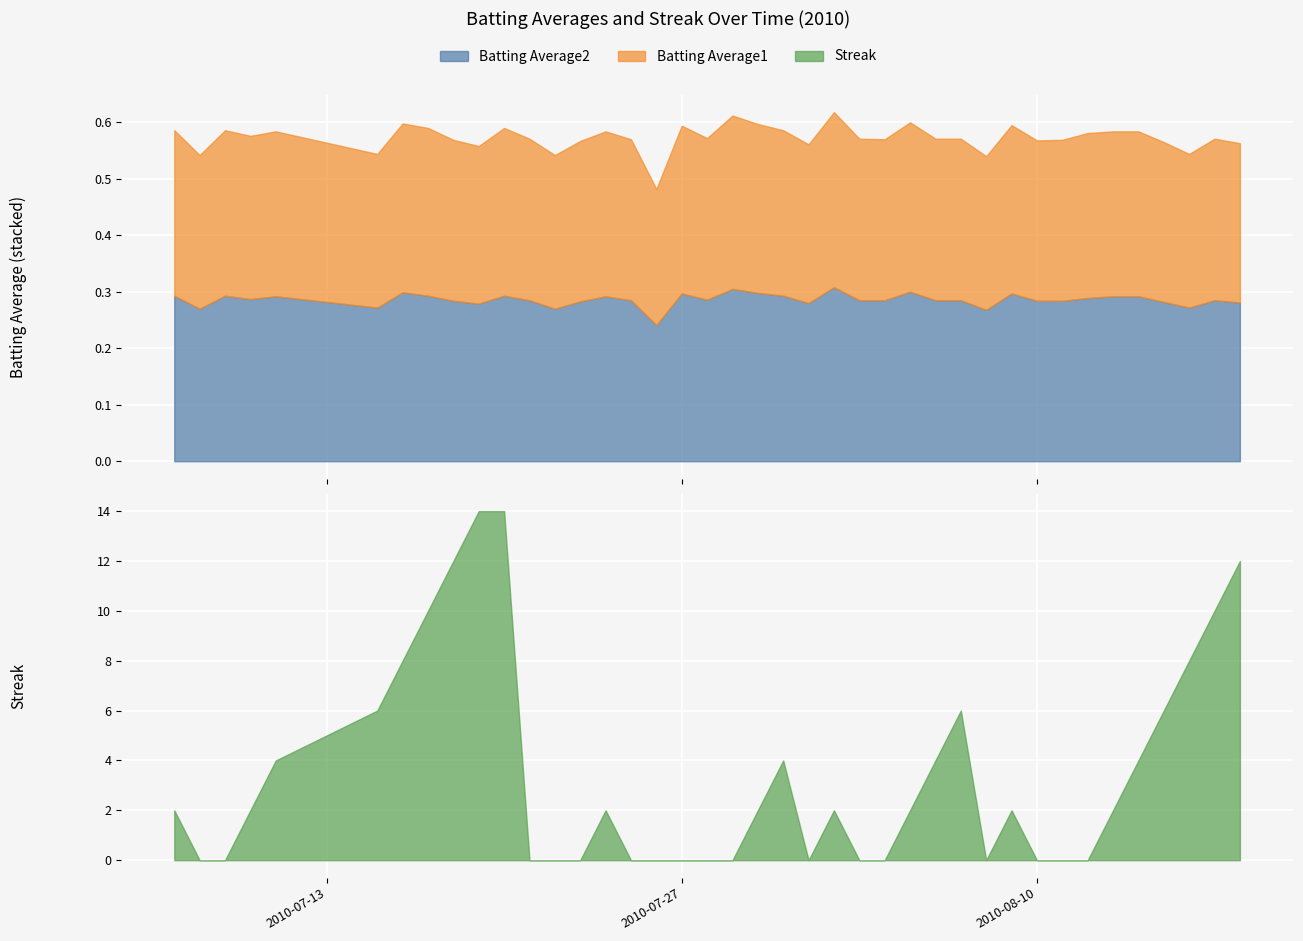

Reading left to right, extract all data points from this chart.

Batting Average1: 2010-07-07=0.3	2010-07-08=0.3	2010-07-09=0.3	2010-07-10=0.3	2010-07-11=0.3	2010-07-15=0.3	2010-07-16=0.3	2010-07-17=0.3	2010-07-18=0.3	2010-07-19=0.3	2010-07-20=0.3	2010-07-21=0.3	2010-07-22=0.3	2010-07-23=0.3	2010-07-24=0.3	2010-07-25=0.3	2010-07-26=0.2	2010-07-27=0.3	2010-07-28=0.3	2010-07-29=0.3	2010-07-30=0.3	2010-07-31=0.3	2010-08-01=0.3	2010-08-02=0.3	2010-08-03=0.3	2010-08-04=0.3	2010-08-05=0.3	2010-08-06=0.3	2010-08-07=0.3	2010-08-08=0.3	2010-08-09=0.3	2010-08-10=0.3	2010-08-11=0.3	2010-08-12=0.3	2010-08-13=0.3	2010-08-14=0.3	2010-08-15=0.3	2010-08-16=0.3	2010-08-17=0.3	2010-08-18=0.3
Batting Average2: 2010-07-07=0.3	2010-07-08=0.3	2010-07-09=0.3	2010-07-10=0.3	2010-07-11=0.3	2010-07-15=0.3	2010-07-16=0.3	2010-07-17=0.3	2010-07-18=0.3	2010-07-19=0.3	2010-07-20=0.3	2010-07-21=0.3	2010-07-22=0.3	2010-07-23=0.3	2010-07-24=0.3	2010-07-25=0.3	2010-07-26=0.2	2010-07-27=0.3	2010-07-28=0.3	2010-07-29=0.3	2010-07-30=0.3	2010-07-31=0.3	2010-08-01=0.3	2010-08-02=0.3	2010-08-03=0.3	2010-08-04=0.3	2010-08-05=0.3	2010-08-06=0.3	2010-08-07=0.3	2010-08-08=0.3	2010-08-09=0.3	2010-08-10=0.3	2010-08-11=0.3	2010-08-12=0.3	2010-08-13=0.3	2010-08-14=0.3	2010-08-15=0.3	2010-08-16=0.3	2010-08-17=0.3	2010-08-18=0.3
Streak: 2010-07-07=2.0	2010-07-08=0.0	2010-07-09=0.0	2010-07-10=2.0	2010-07-11=4.0	2010-07-15=6.0	2010-07-16=8.0	2010-07-17=10.0	2010-07-18=12.0	2010-07-19=14.0	2010-07-20=14.0	2010-07-21=0.0	2010-07-22=0.0	2010-07-23=0.0	2010-07-24=2.0	2010-07-25=0.0	2010-07-26=0.0	2010-07-27=0.0	2010-07-28=0.0	2010-07-29=0.0	2010-07-30=2.0	2010-07-31=4.0	2010-08-01=0.0	2010-08-02=2.0	2010-08-03=0.0	2010-08-04=0.0	2010-08-05=2.0	2010-08-06=4.0	2010-08-07=6.0	2010-08-08=0.0	2010-08-09=2.0	2010-08-10=0.0	2010-08-11=0.0	2010-08-12=0.0	2010-08-13=2.0	2010-08-14=4.0	2010-08-15=6.0	2010-08-16=8.0	2010-08-17=10.0	2010-08-18=12.0